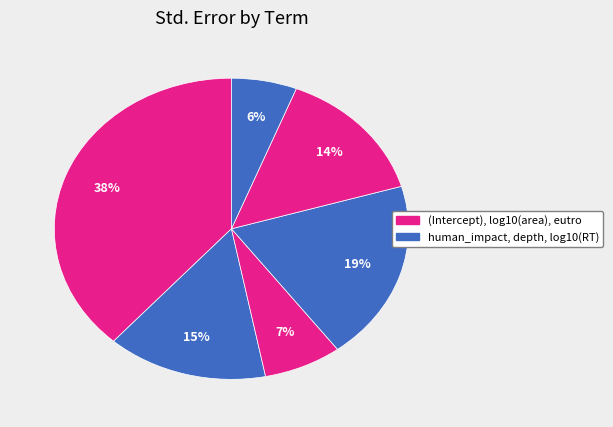

Count the number of slices in the pie.

6